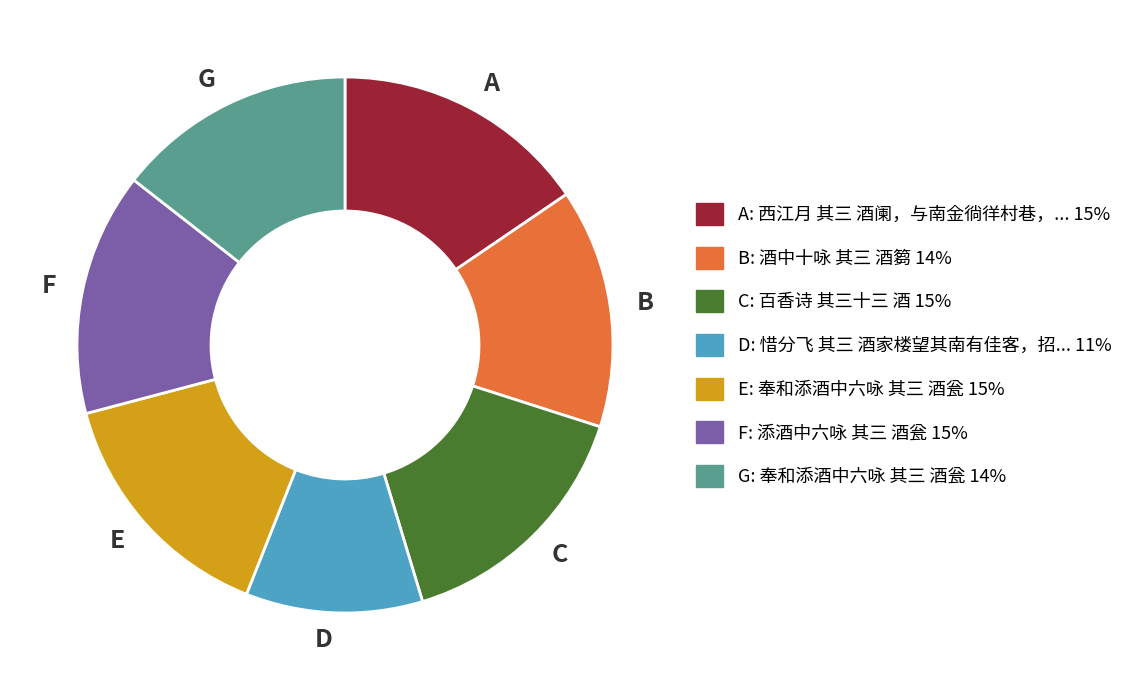

Is there a majority slice in this chart?

No